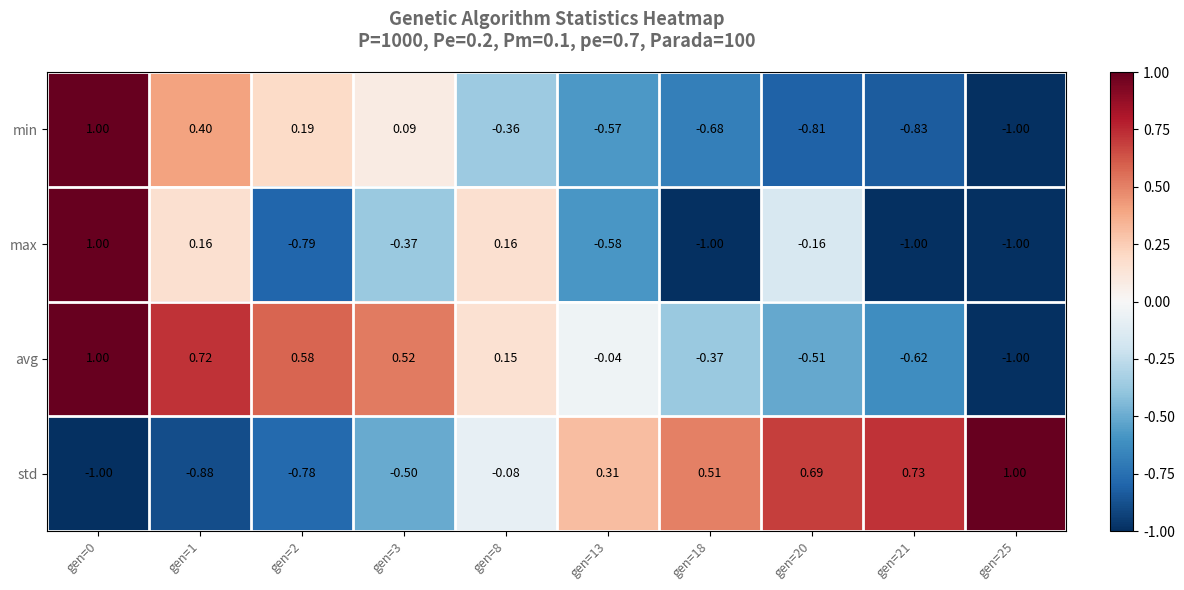

What is the total value across all series at gen=21?

-1.7